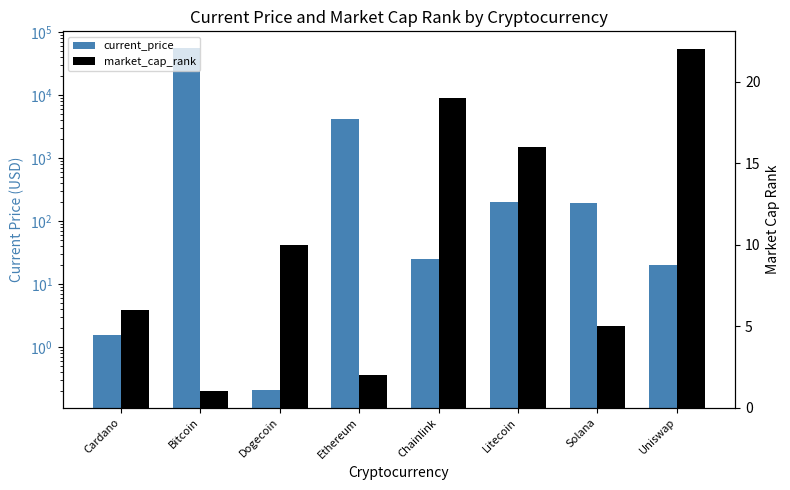

Which series has the largest total across all categories?

current_price